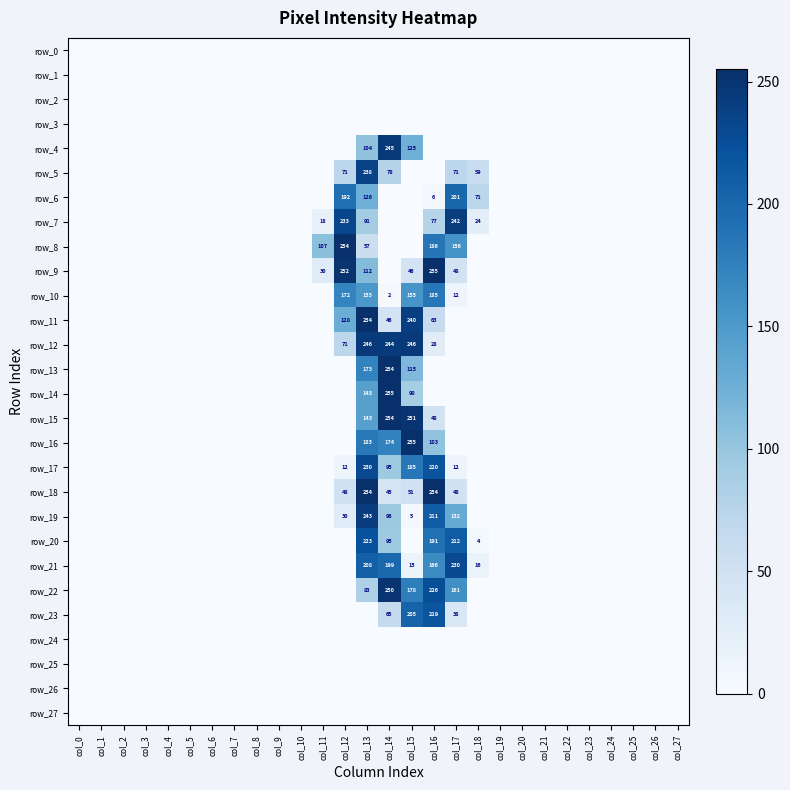

What is the difference between the maximum and second lowest values in the row_7 series?

242